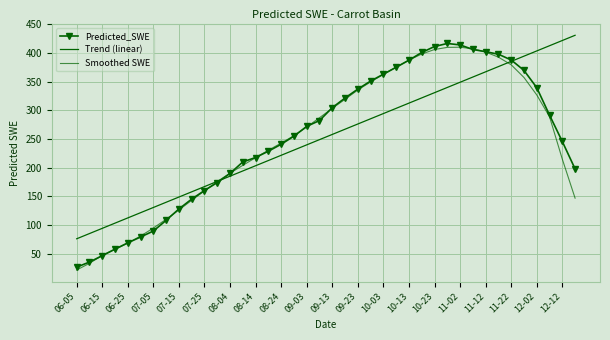

Which series has the largest total across all categories?

Predicted_SWE